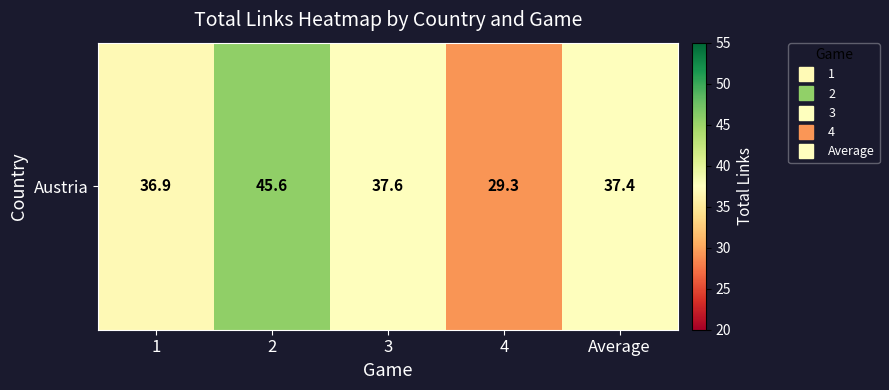

What is the sum of the values at 2 and 1?

82.5